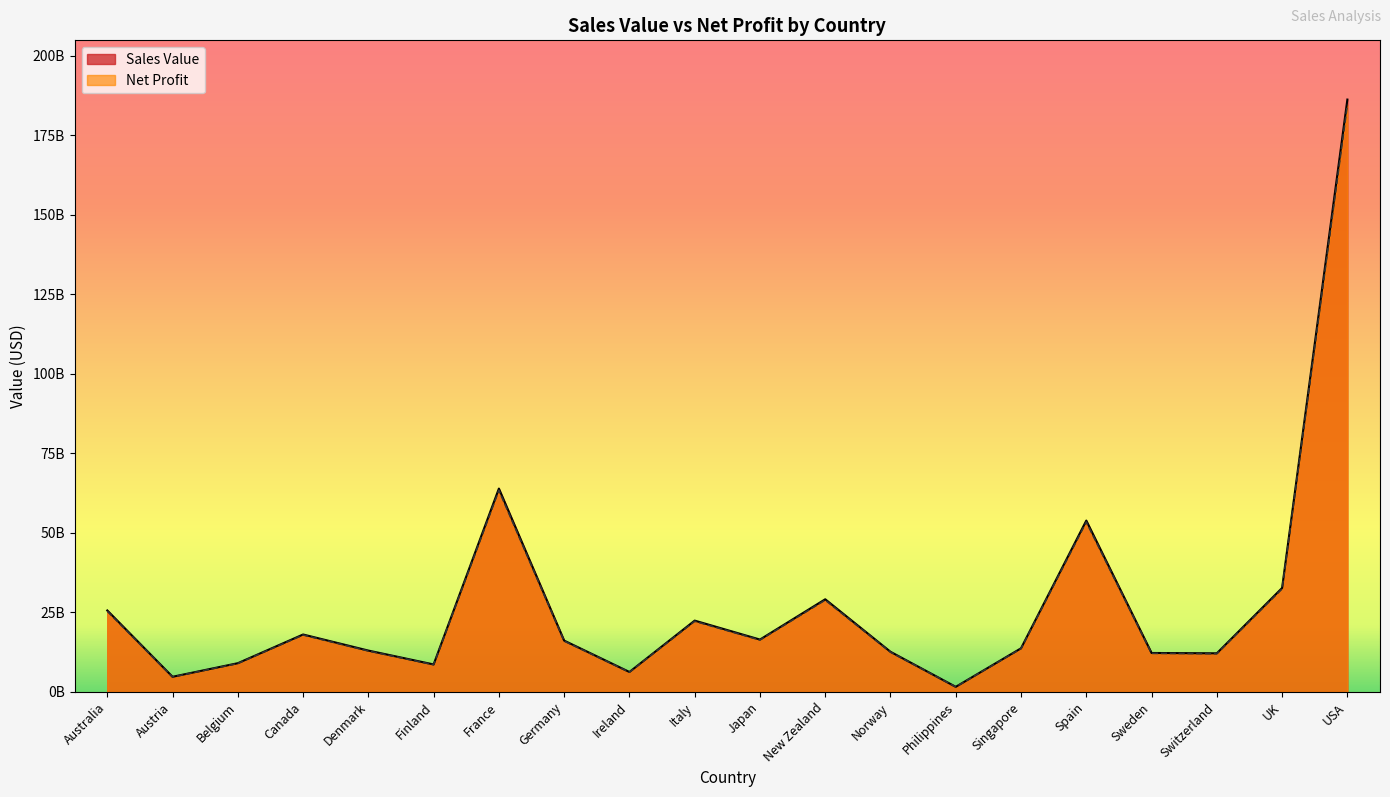

What is the average value of the Sales Value series?

27922632594.4